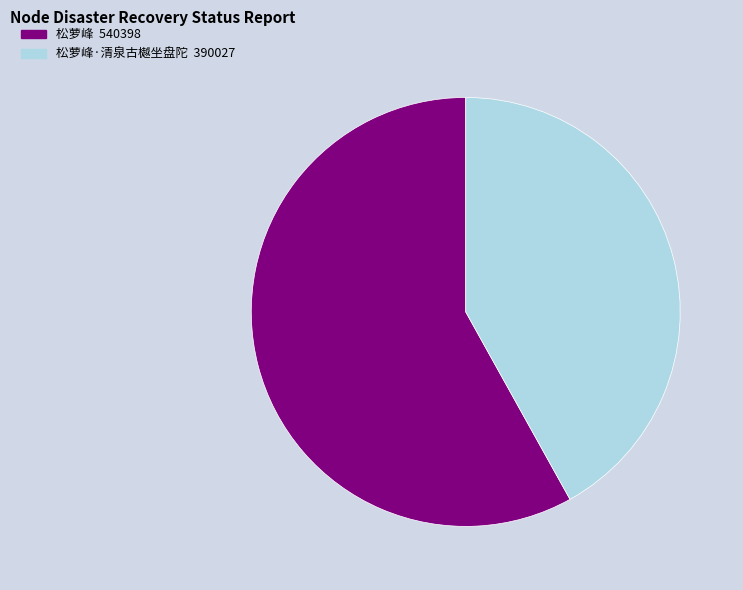

Which has a higher value, 松萝峰·清泉古樾坐盘陀 390027 or 松萝峰 540398?

松萝峰 540398